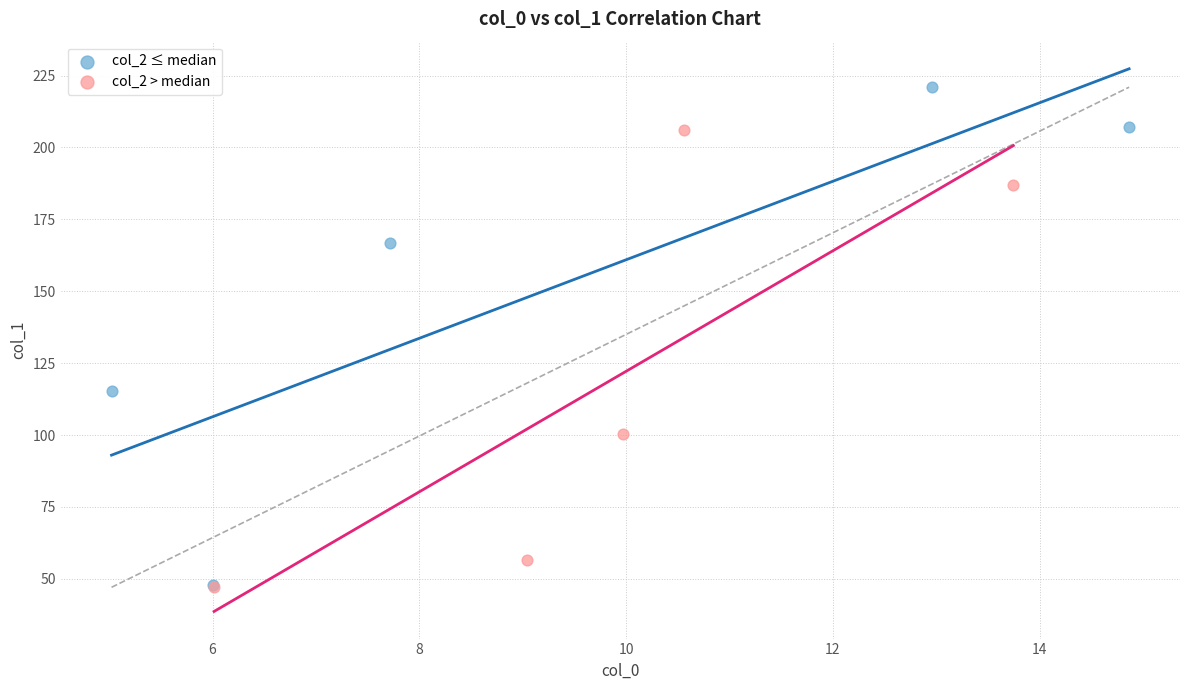

Which series reaches the maximum Y coordinate?

col_2 ≤ median